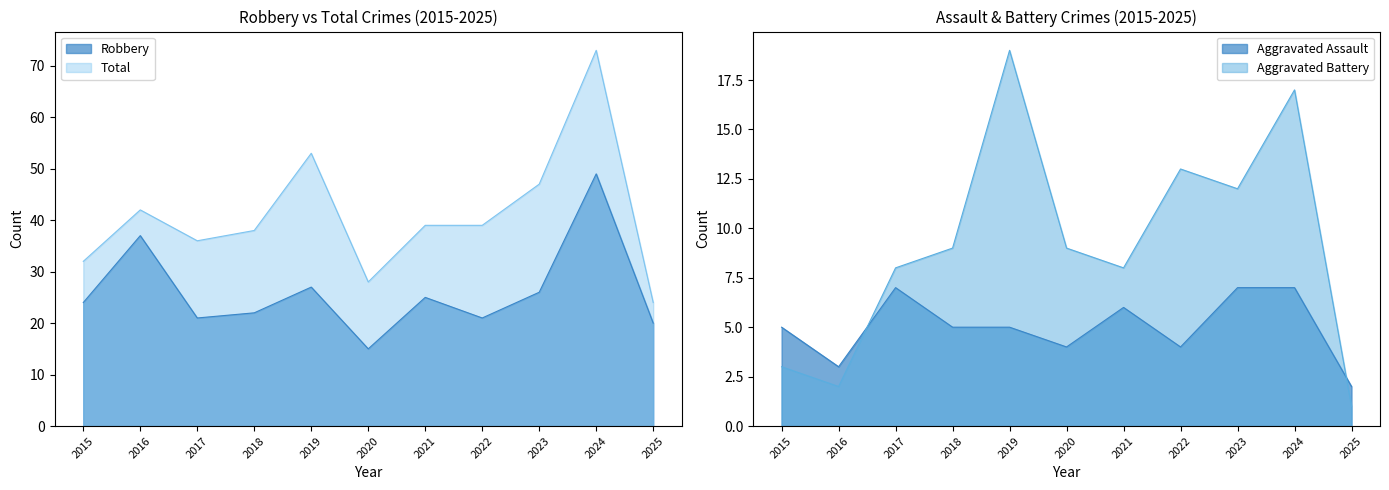

How many data points in Aggravated Battery are above 9?

4